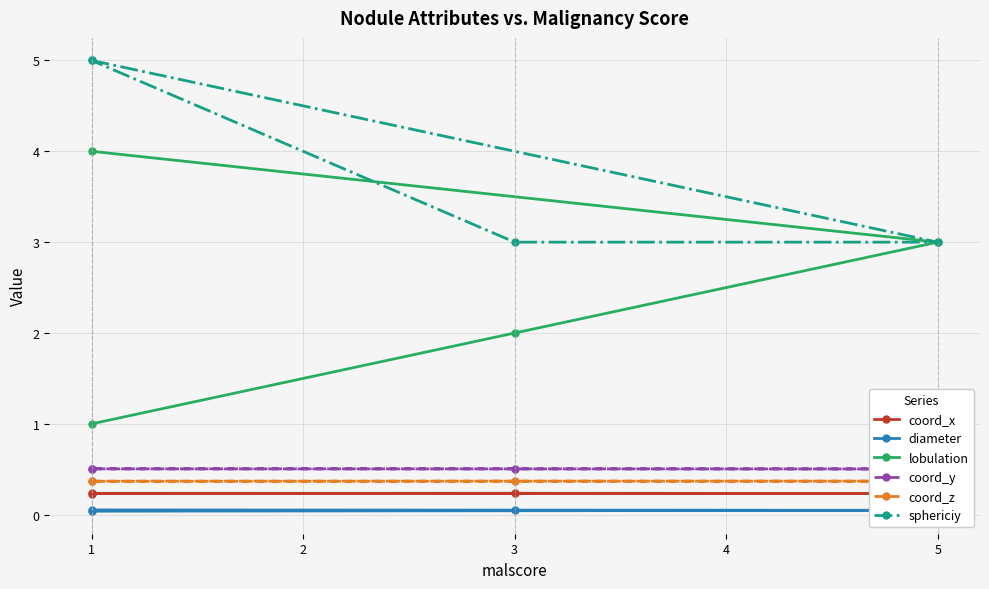

Which series has the largest total across all categories?

sphericiy